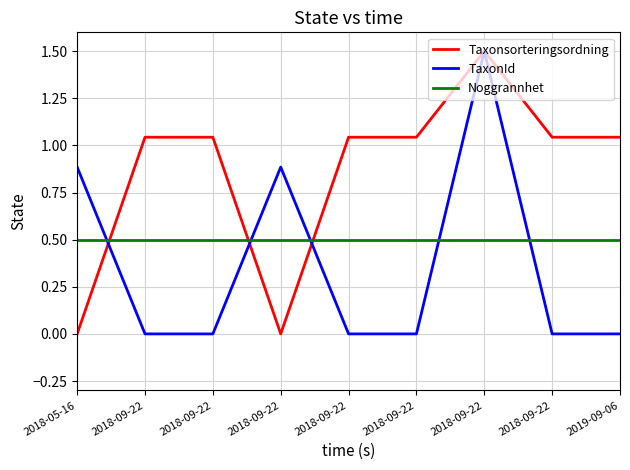

What are all the series names shown in the legend?

Taxonsorteringsordning, TaxonId, Noggrannhet